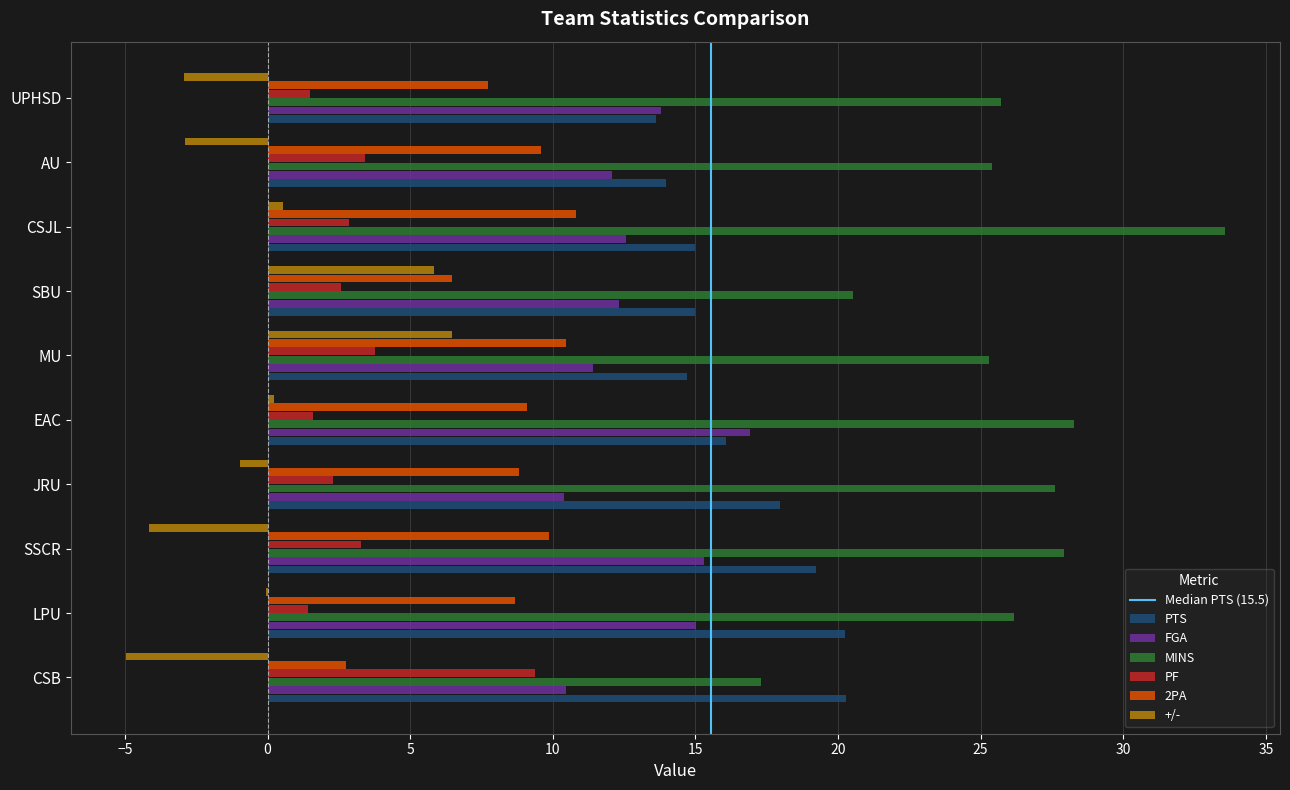

What is the greatest value displayed?

33.6